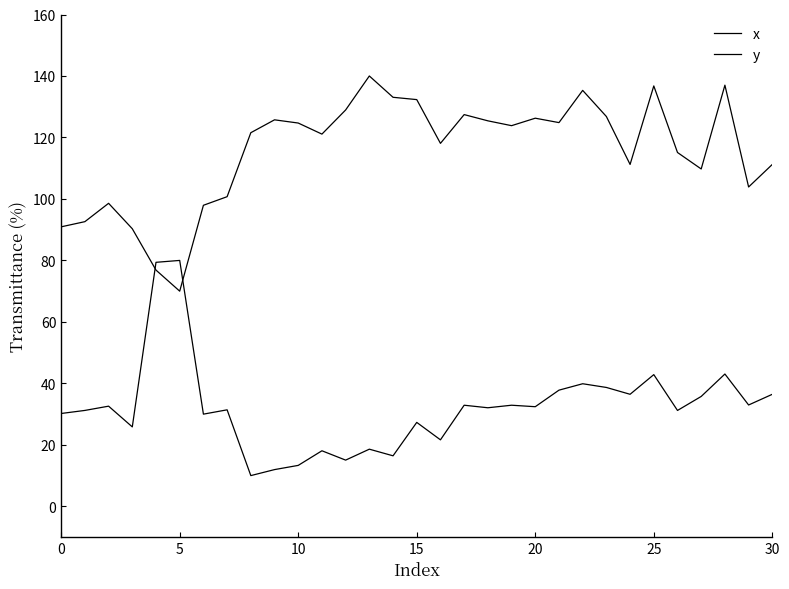

Does the chart display data point markers on the line(s)?

No